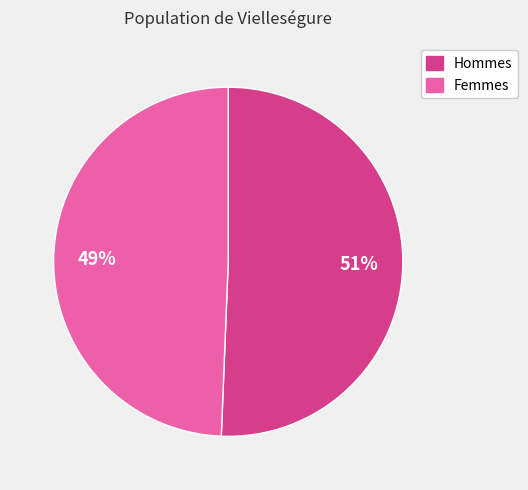

To the nearest percent, what portion does Hommes represent?

51%